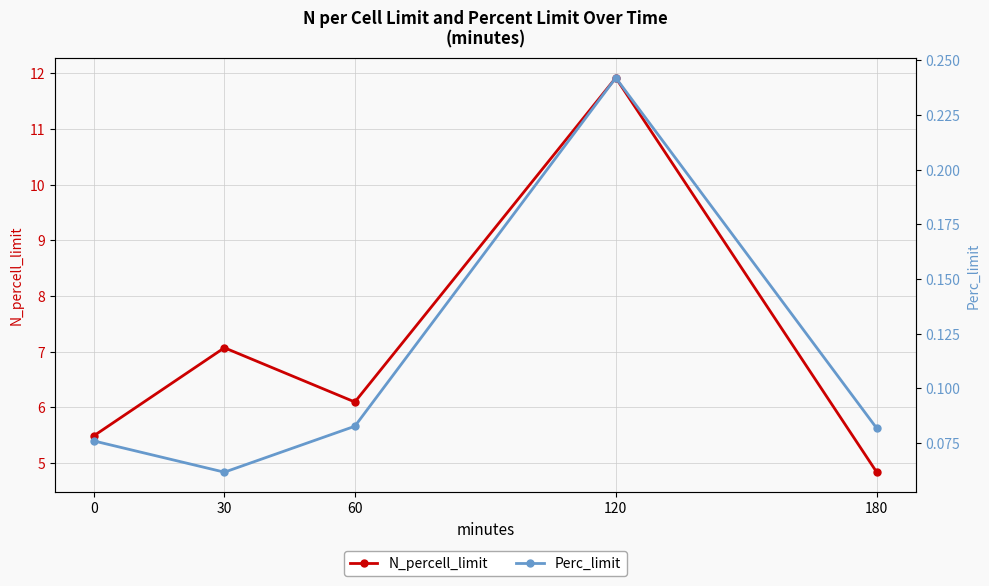

What are all the series names shown in the legend?

N_percell_limit, Perc_limit